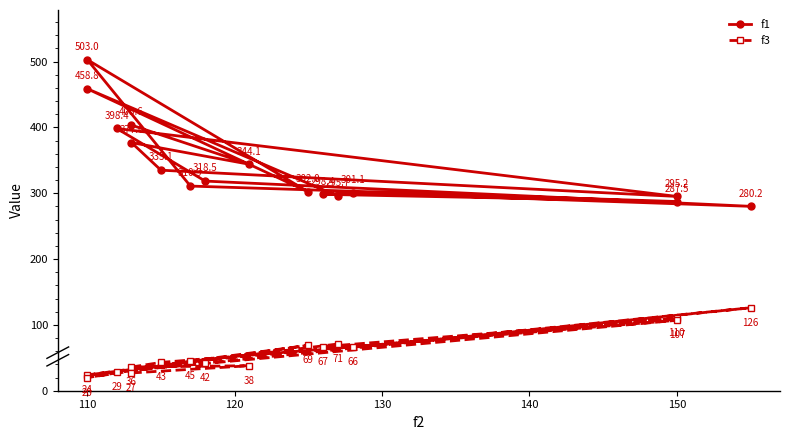

How many lines are shown in the chart?

2